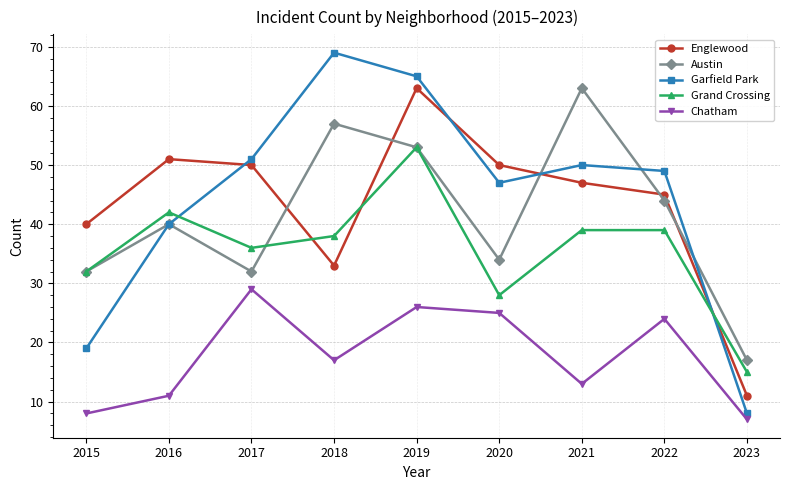

Does the chart display data point markers on the line(s)?

Yes